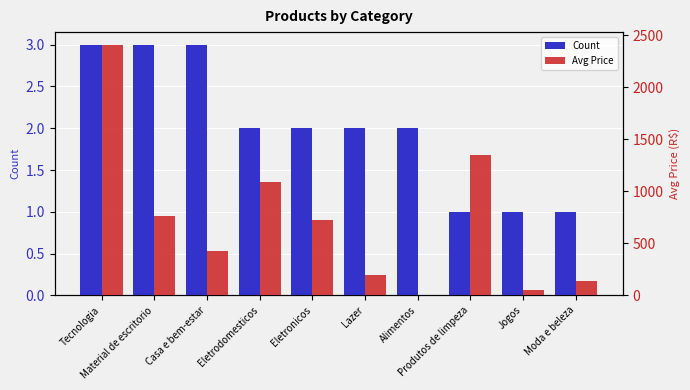

Which series has the largest total across all categories?

Avg Price